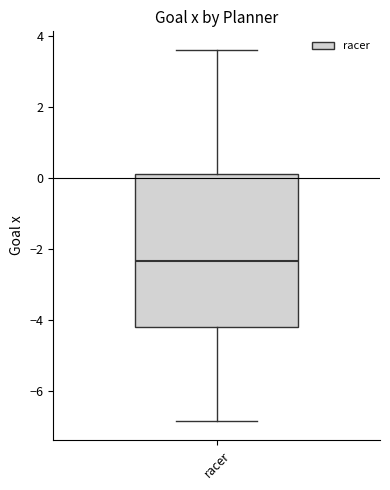

Transcribe this box plot: give where the median line is, the range the box spans, and where the two whiskers end, as read against the y-axis. The values are not printed on the chart, so give them approximately, as read against the axis.

median -2.4, box -4.2 to 0.2, whiskers -6.8 to 3.6